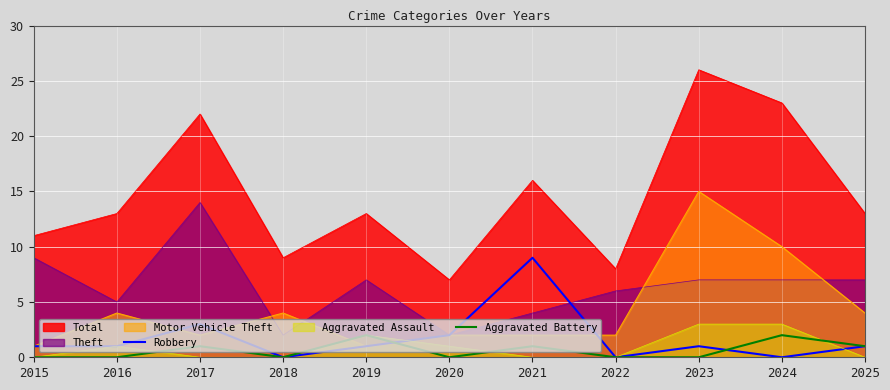

What is the sum of all Robbery values?

19